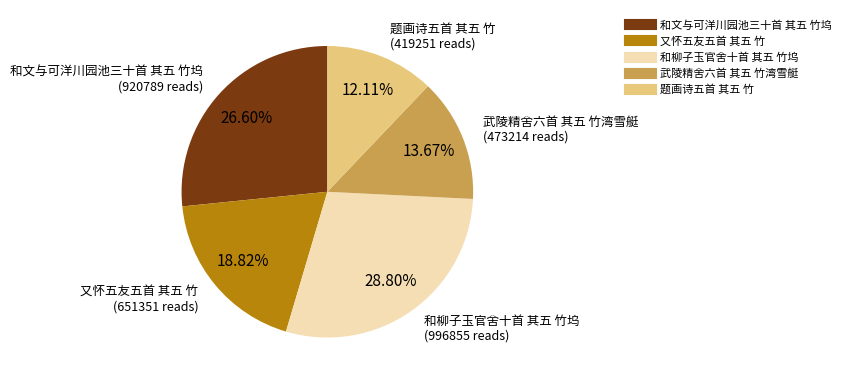

How many segments does this pie chart have?

5